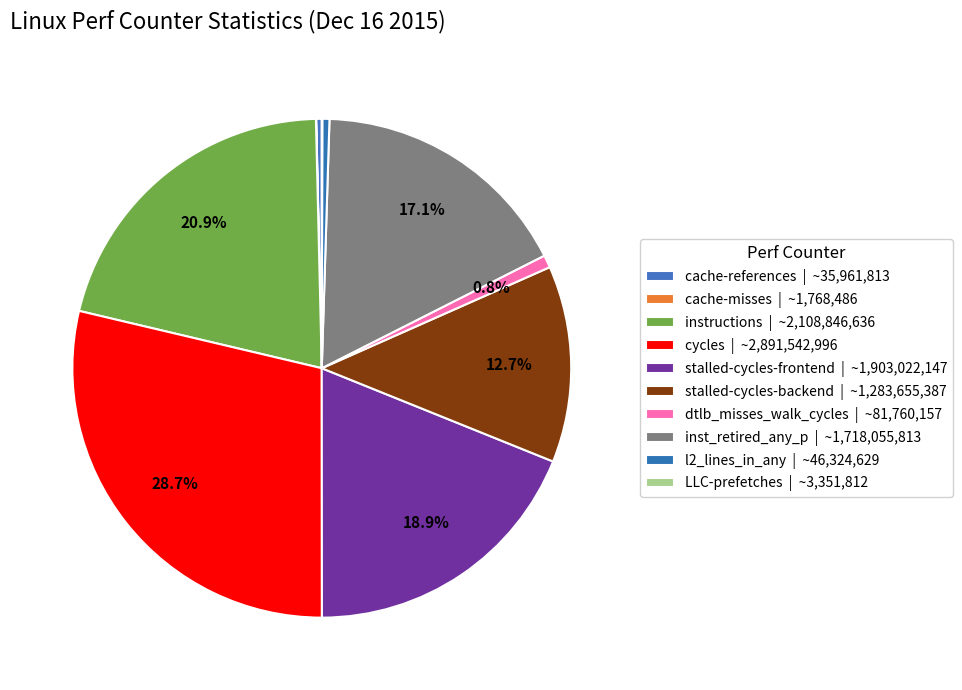

Is there any slice that represents more than half of the pie?

No